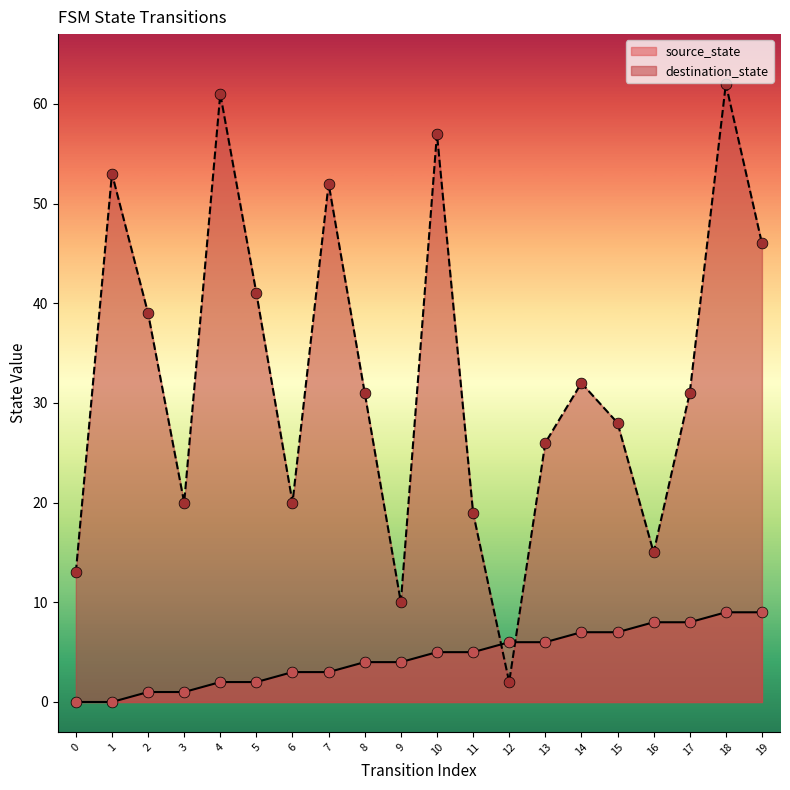

Which series has the widest spread of Y values?

destination_state